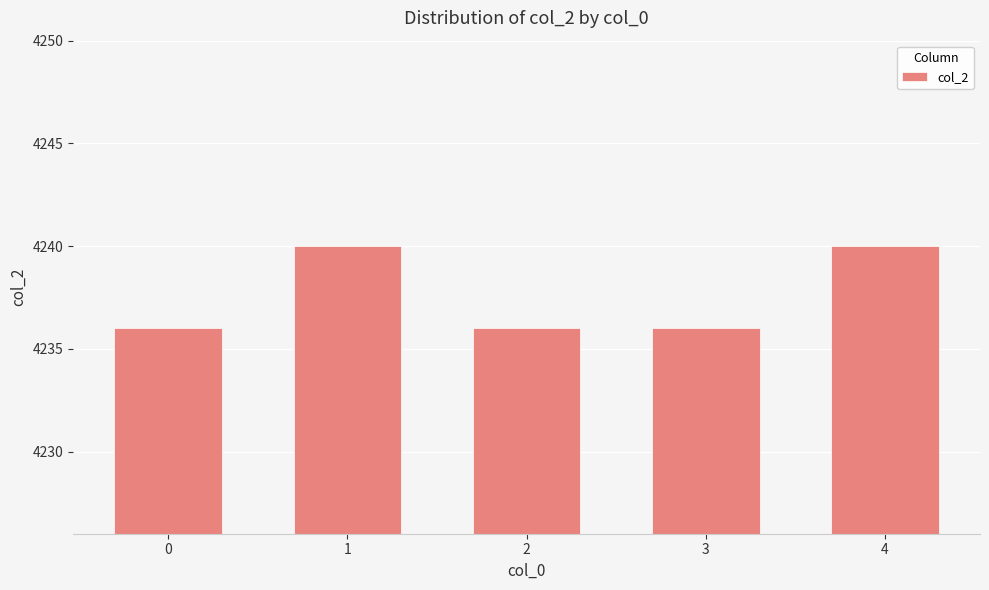

What is the ratio of the value at 4 to the value at 2?

1.0